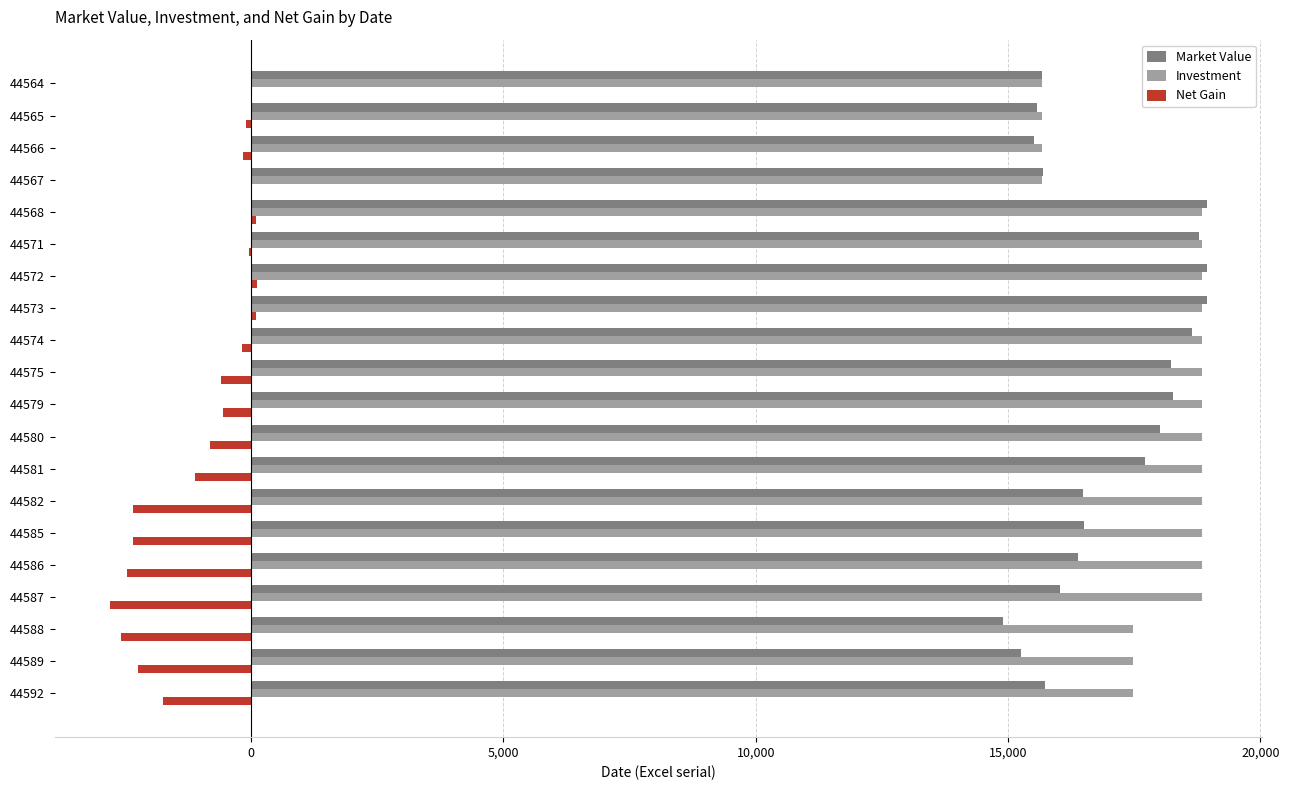

Is it true that Net Gain equals -3912.7 at 44589?

False